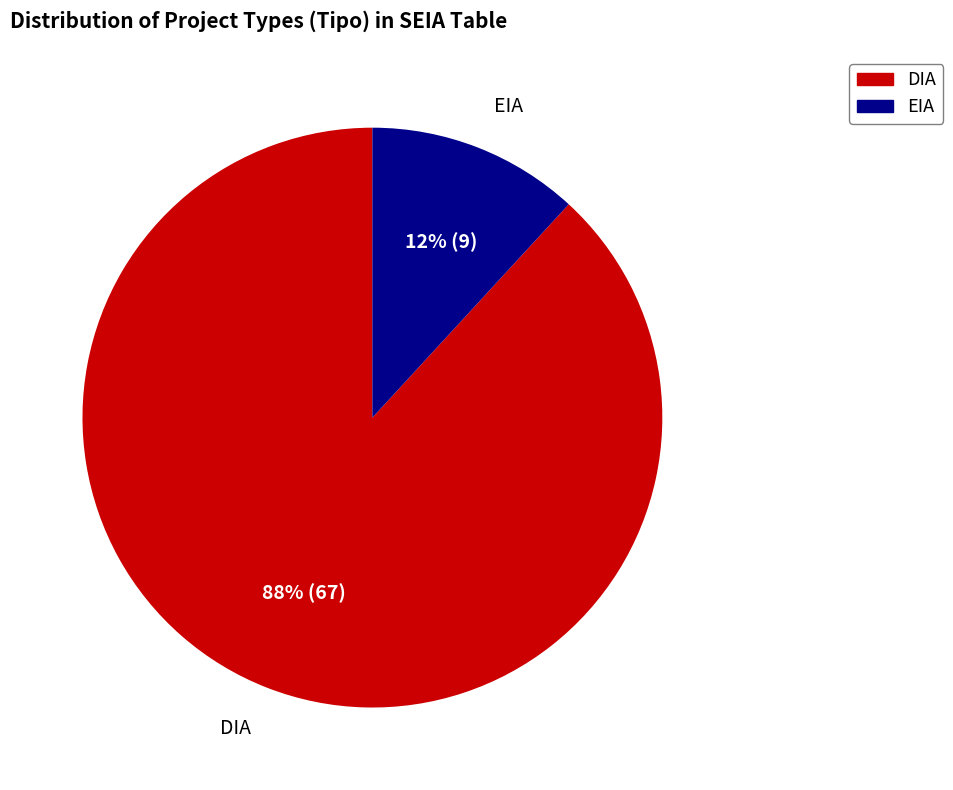

Which slice is the smallest?

EIA